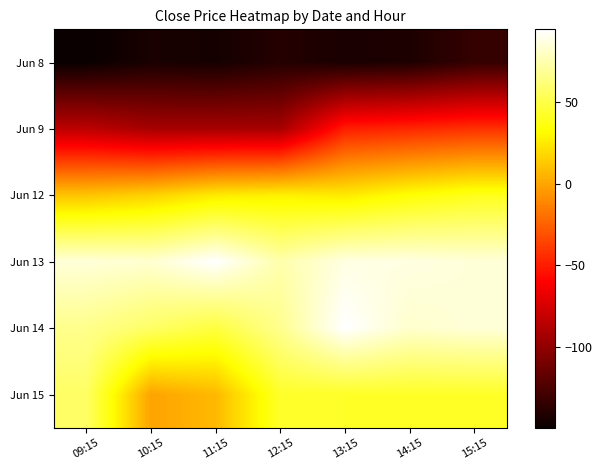

Reading left to right, list all the values displayed in this chart.

Jun 8: 09:15=-149.2	10:15=-143.3	11:15=-144.8	12:15=-139.3	13:15=-143.3	14:15=-141.9	15:15=-133.3
Jun 9: 09:15=-84.5	10:15=-92.3	11:15=-92.3	12:15=-92.3	13:15=-49.8	14:15=-46.3	15:15=-42.7
Jun 12: 09:15=10.7	10:15=15.6	11:15=24.7	12:15=27.1	13:15=24.7	14:15=32.7	15:15=38.7
Jun 13: 09:15=84.4	10:15=82.7	11:15=94.0	12:15=73.8	13:15=86.8	14:15=86.8	15:15=84.4
Jun 14: 09:15=66.3	10:15=56.7	11:15=47.5	12:15=66.7	13:15=94.2	14:15=81.7	15:15=84.3
Jun 15: 09:15=56.4	10:15=-0.9	11:15=6.7	12:15=42.5	13:15=41.9	14:15=41.9	15:15=41.9